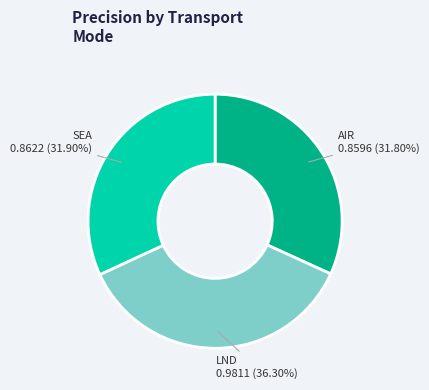

Does any single category account for the majority?

No